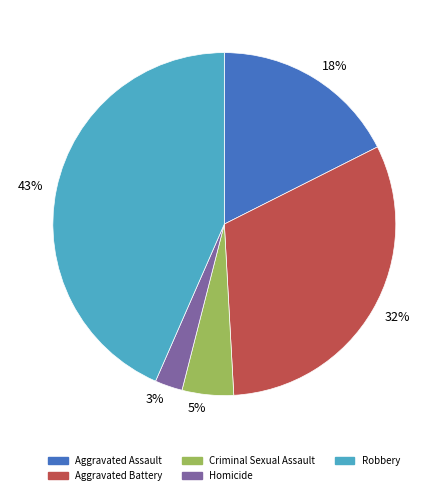

To the nearest percent, what is the average slice percentage?

20%